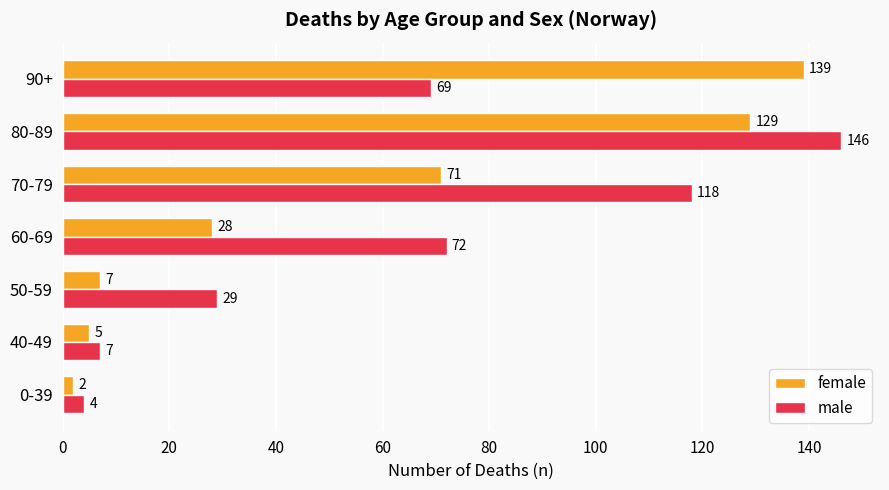

What is the difference between the second highest and minimum values in the female series?

127